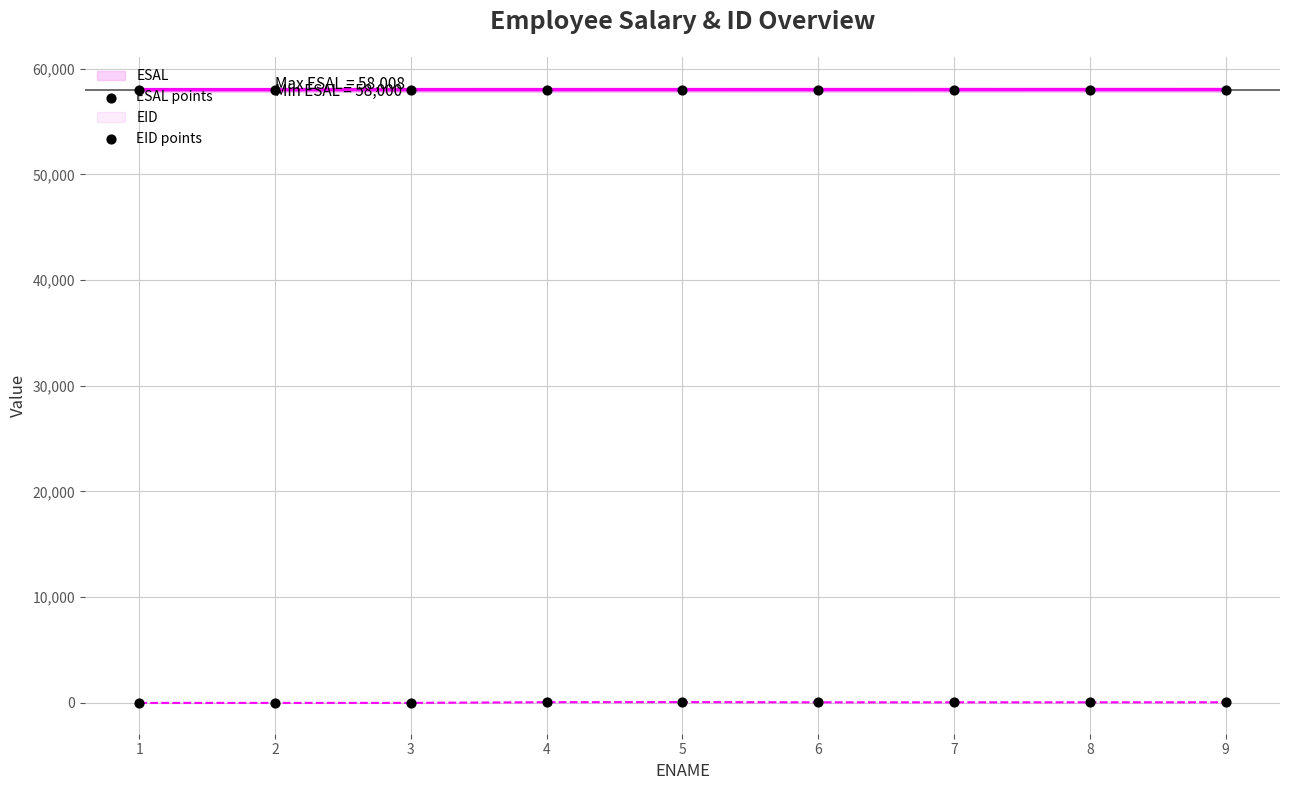

Which series contains the highest Y value?

ESAL points